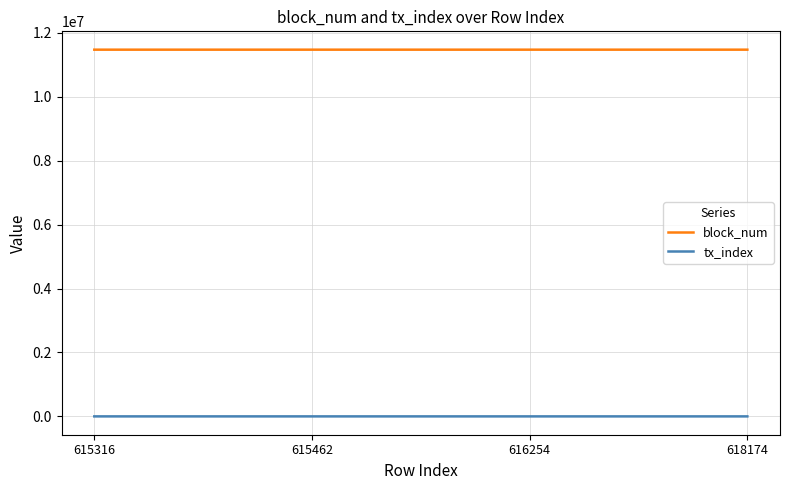

The block_num series shows 11474376 at 618174. True or false?

True